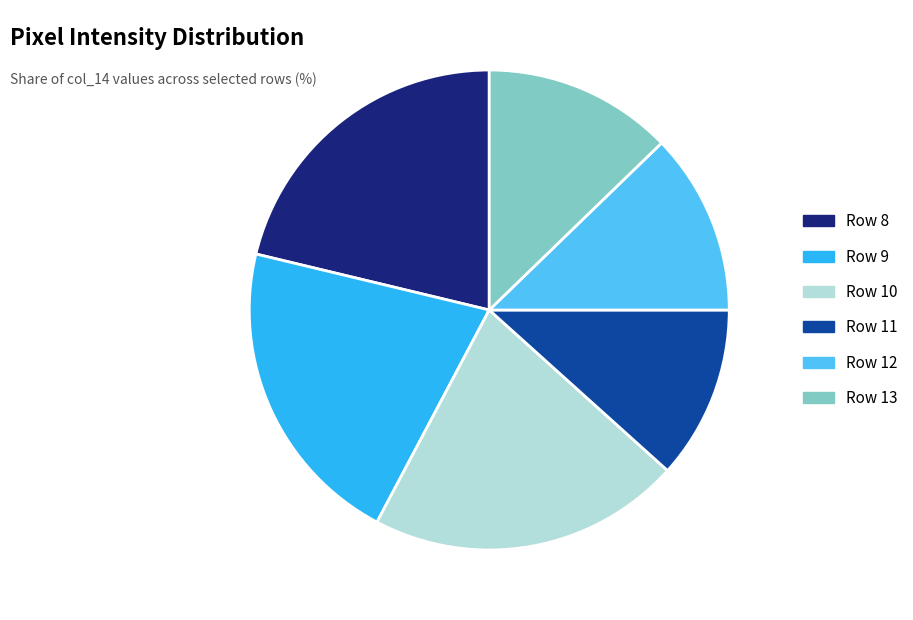

True or false: Row 8 accounts for 35% of the total.

False